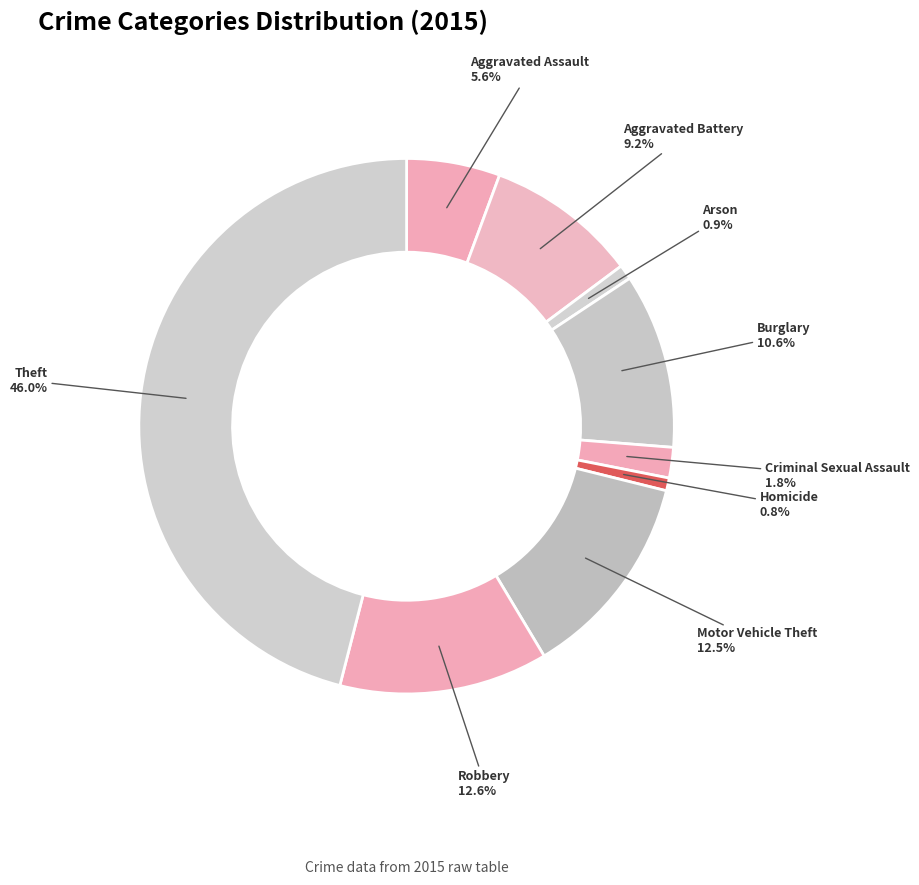

What is the largest slice in the pie chart?

Theft